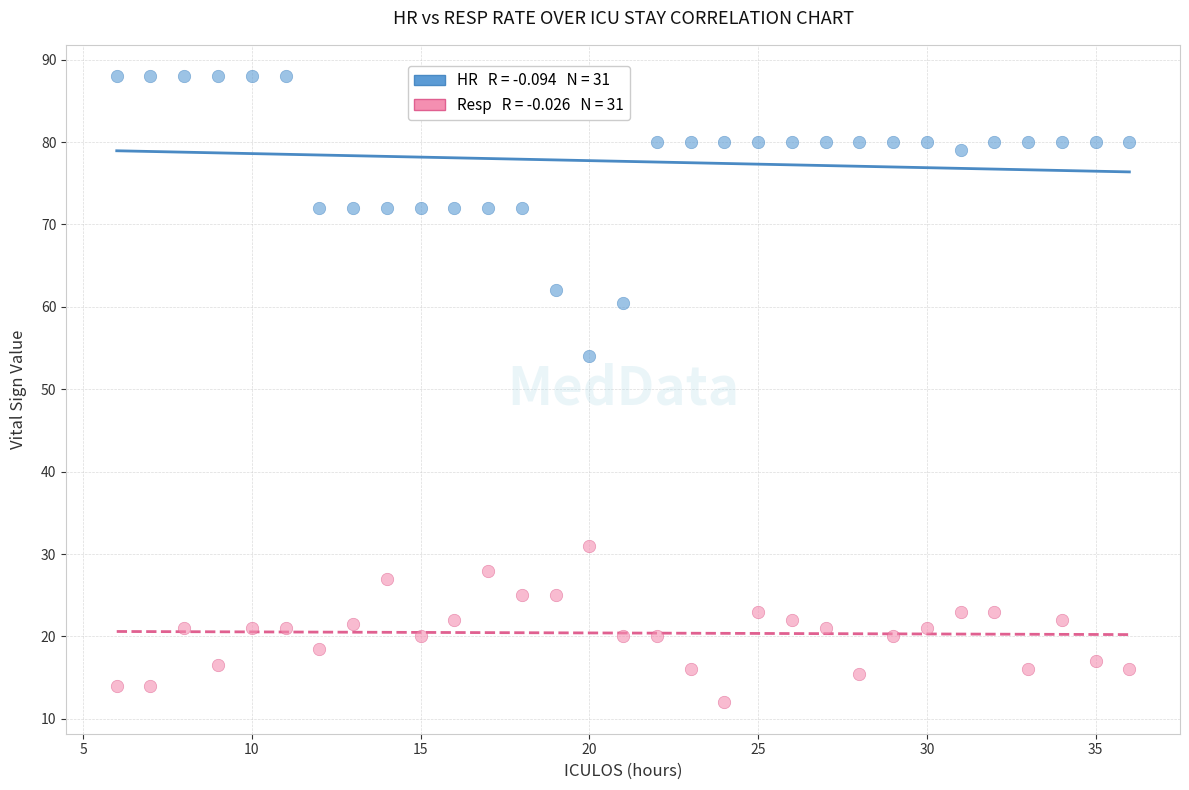

Across all series, what Y value is closest to 50?

54.0